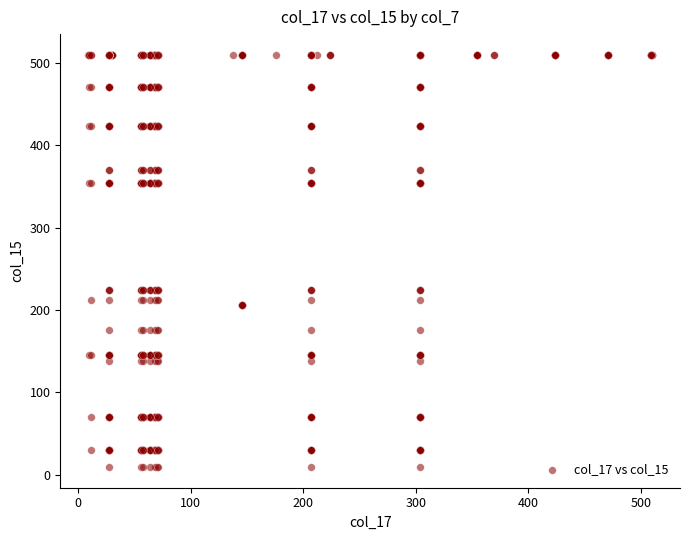

What is the range of X values (max minus min)?

500.2